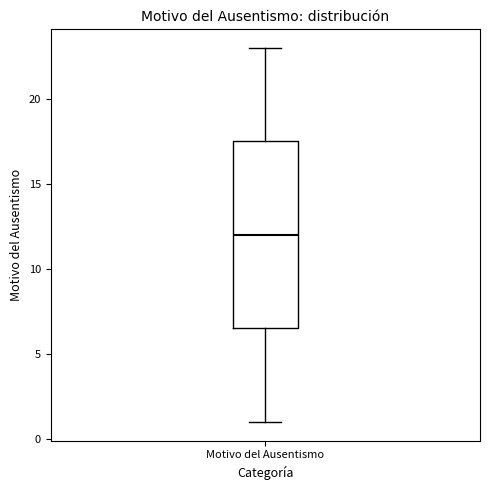

Read this box plot against the y-axis: the position of the median line, the range covered by the box, and the ends of both whiskers. The values are not printed on the chart, so give them approximately, as read against the axis.

median 12.0, box 6.5 to 17.5, whiskers 1.0 to 23.0